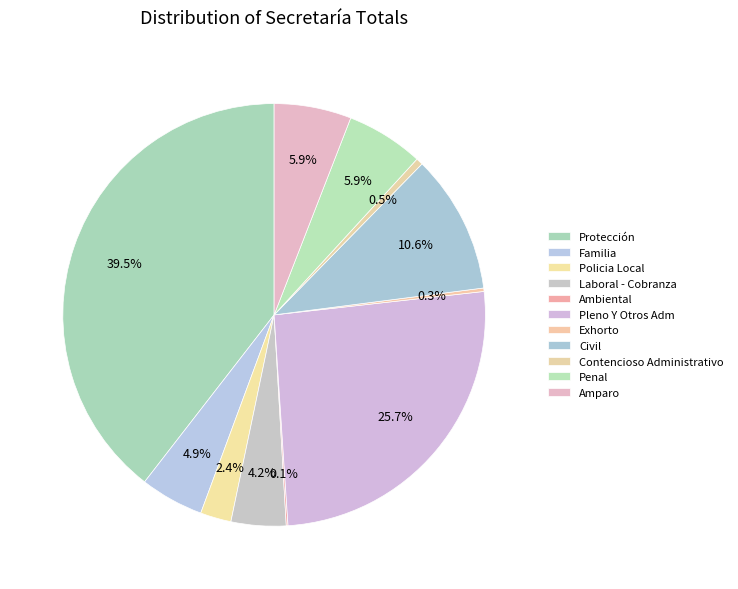

What is the change in value from Laboral - Cobranza to Ambiental?

-31